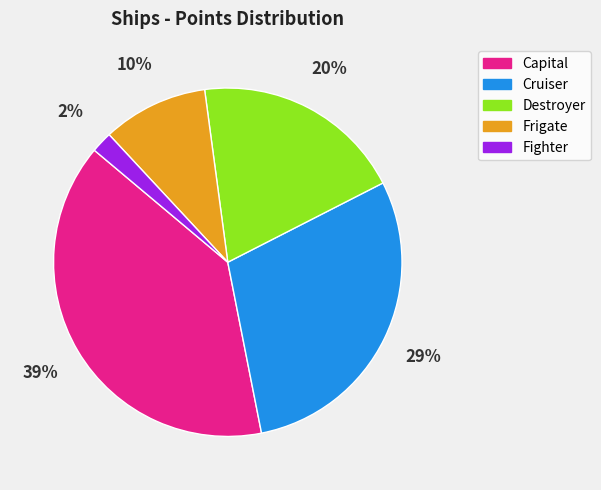

Is it true that Capital is 39% of the pie?

True